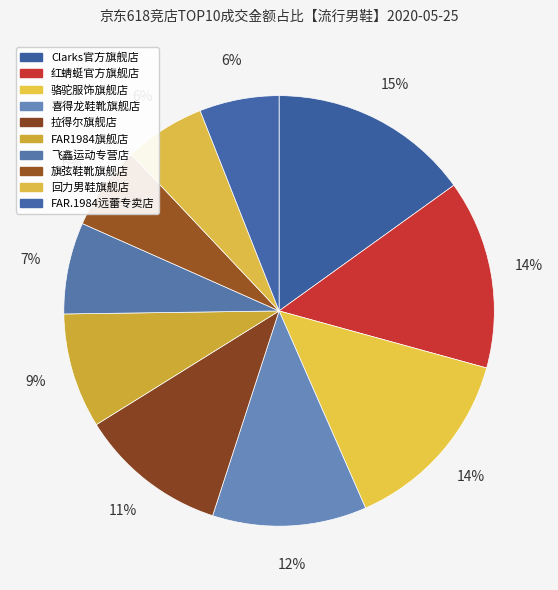

How many segments does this pie chart have?

10